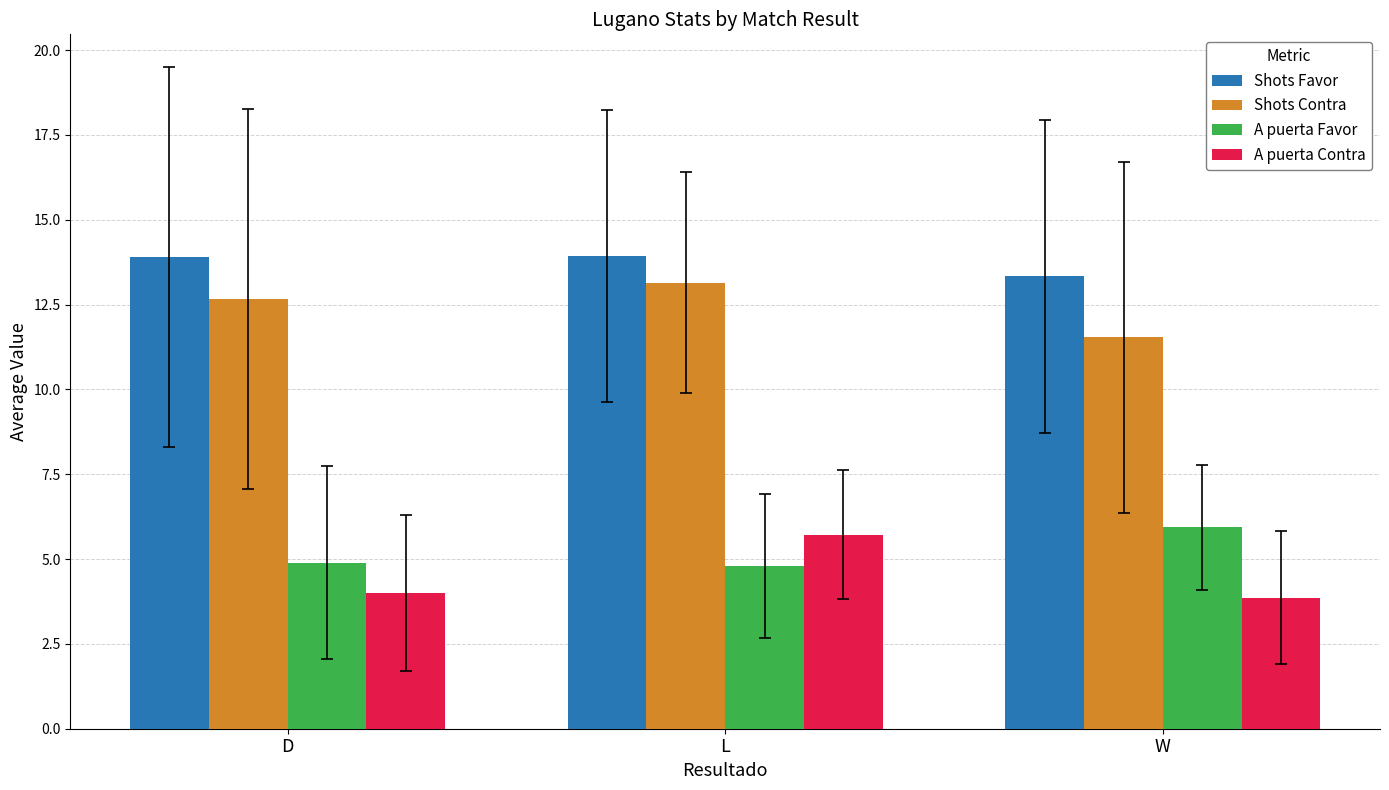

What is the smallest value displayed?

3.9